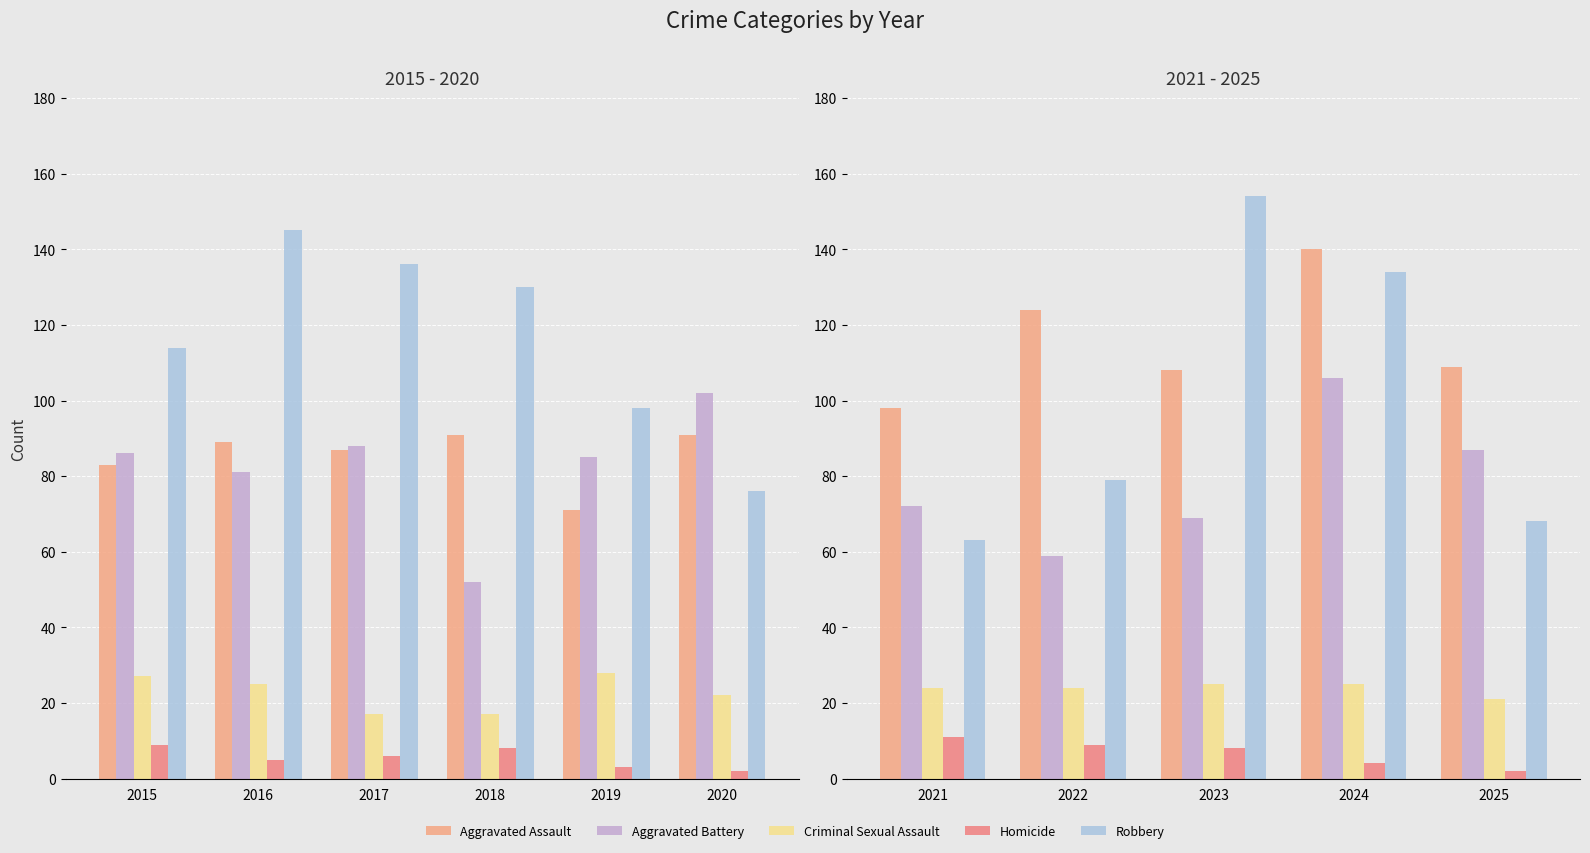

List the series in order of their peak value, highest first.

Robbery, Aggravated Assault, Aggravated Battery, Criminal Sexual Assault, Homicide